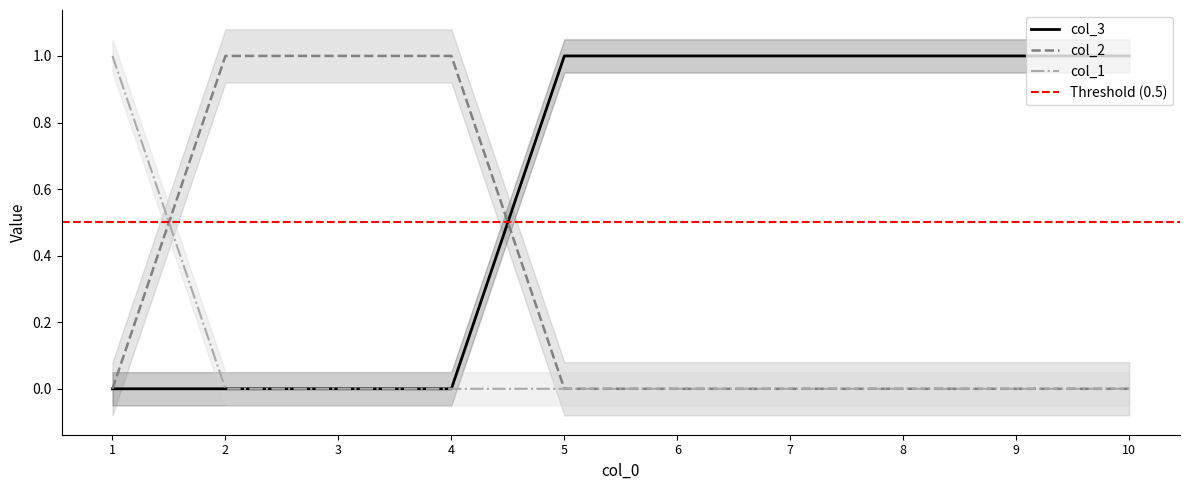

Which category has the highest value in the col_2 series?

2